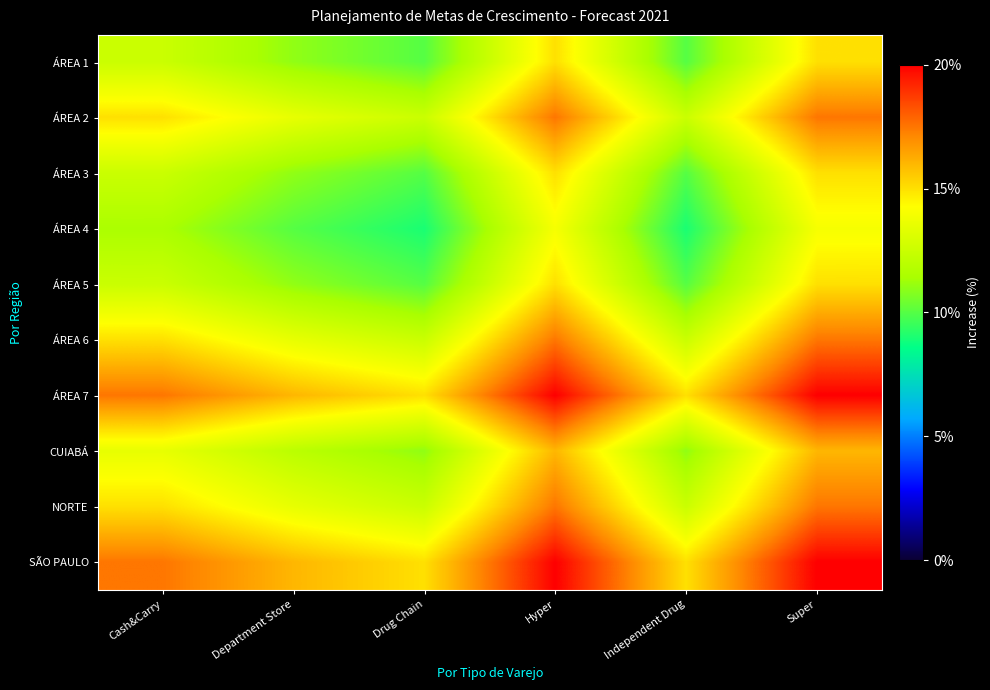

At Hyper, list the series in order from smallest to largest.

ÁREA 4, ÁREA 1, ÁREA 3, ÁREA 5, CUIABÁ, ÁREA 2, ÁREA 6, NORTE, ÁREA 7, SÃO PAULO